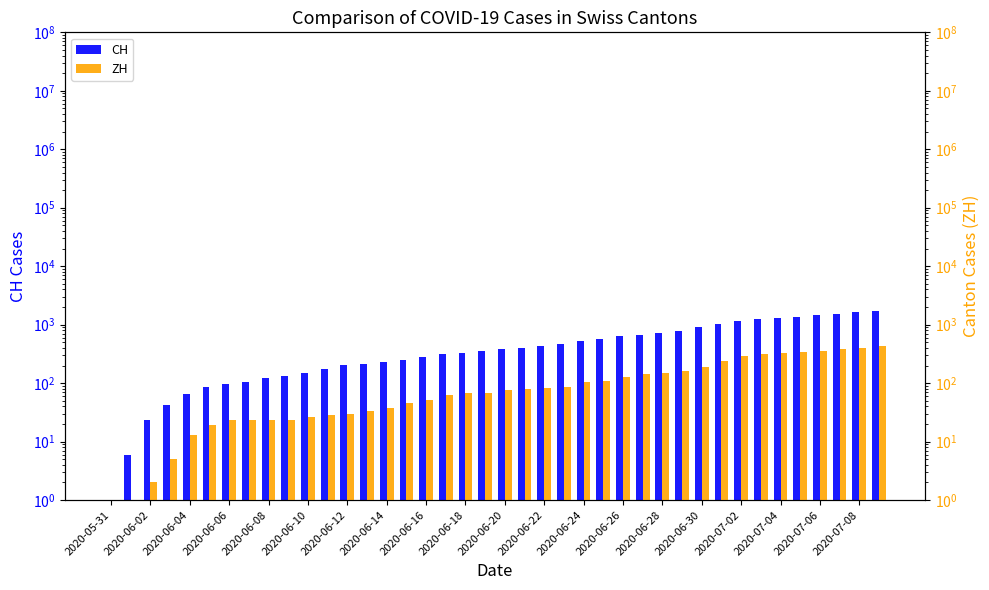

What position from the left is 2020-06-14?

15